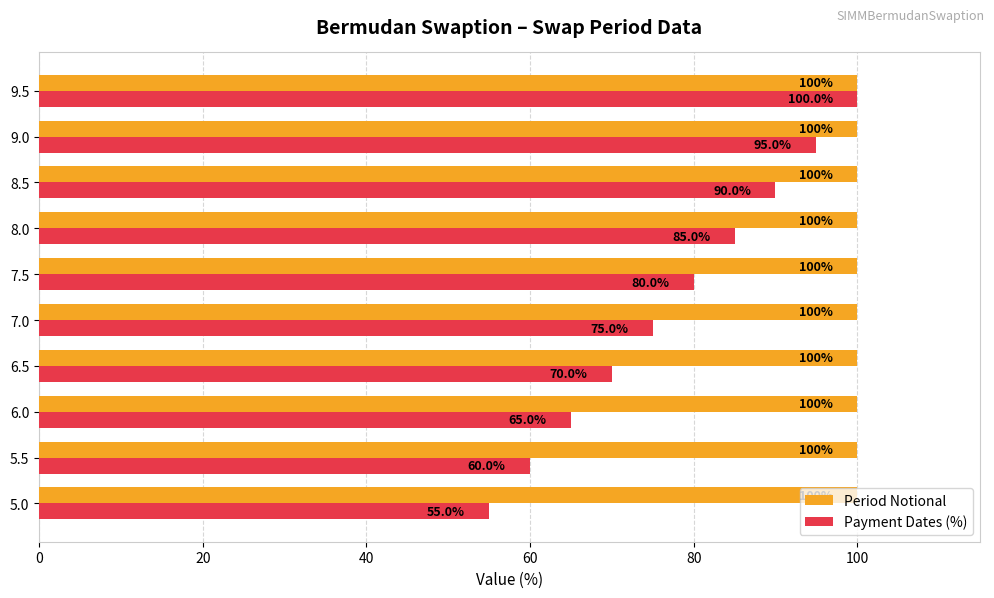

How many data points in Payment Dates (%) are less than 80?

5